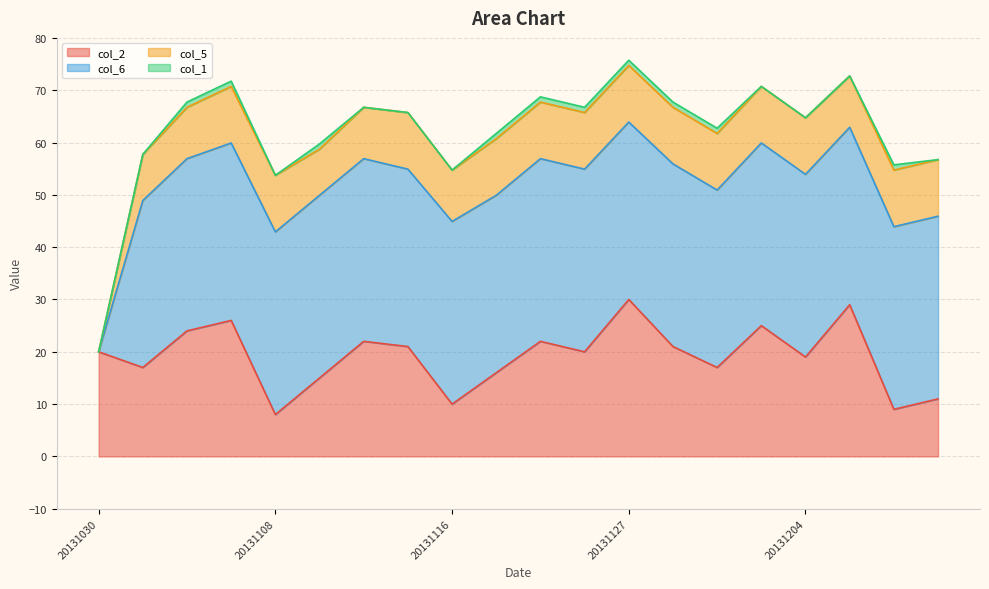

What is the sum of all col_2 values?

382.0